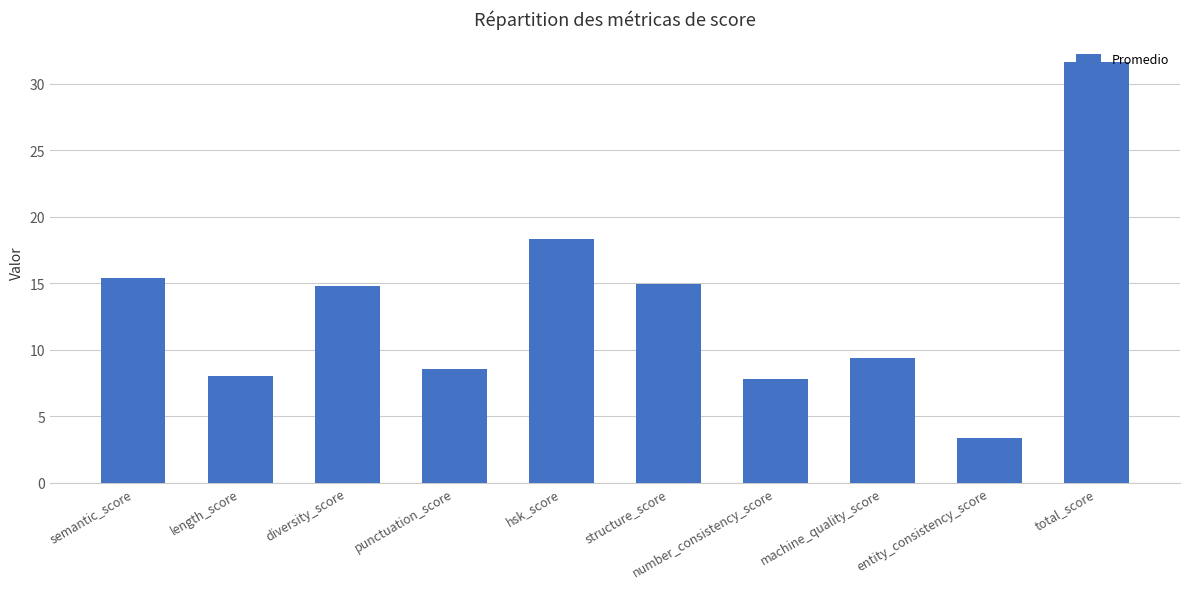

What is the ratio of the value at hsk_score to the value at entity_consistency_score?

5.4